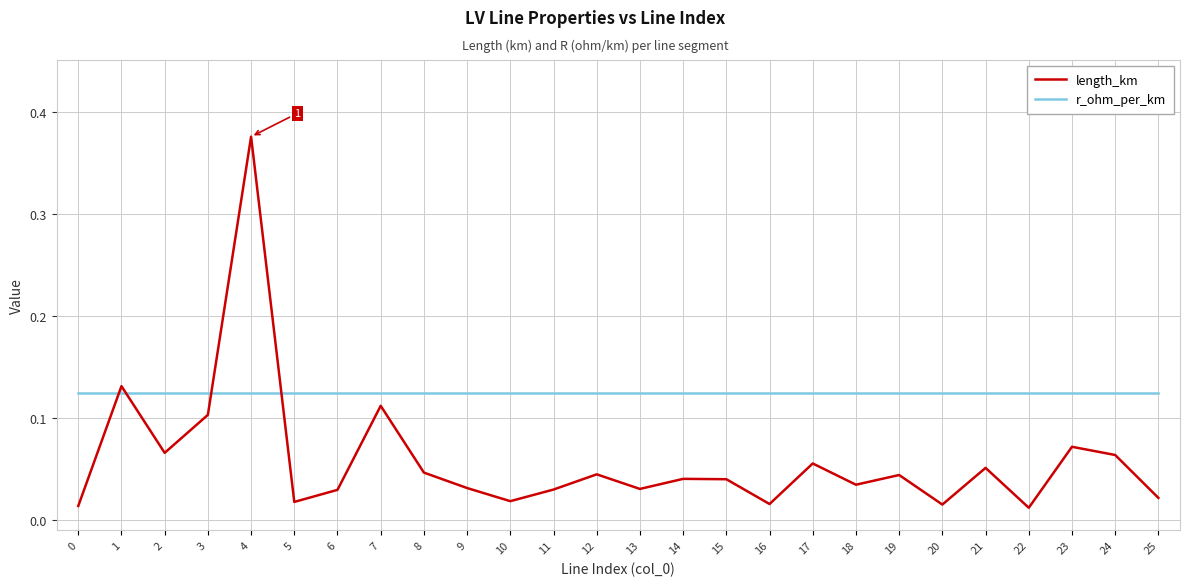

Which series has the largest total across all categories?

r_ohm_per_km